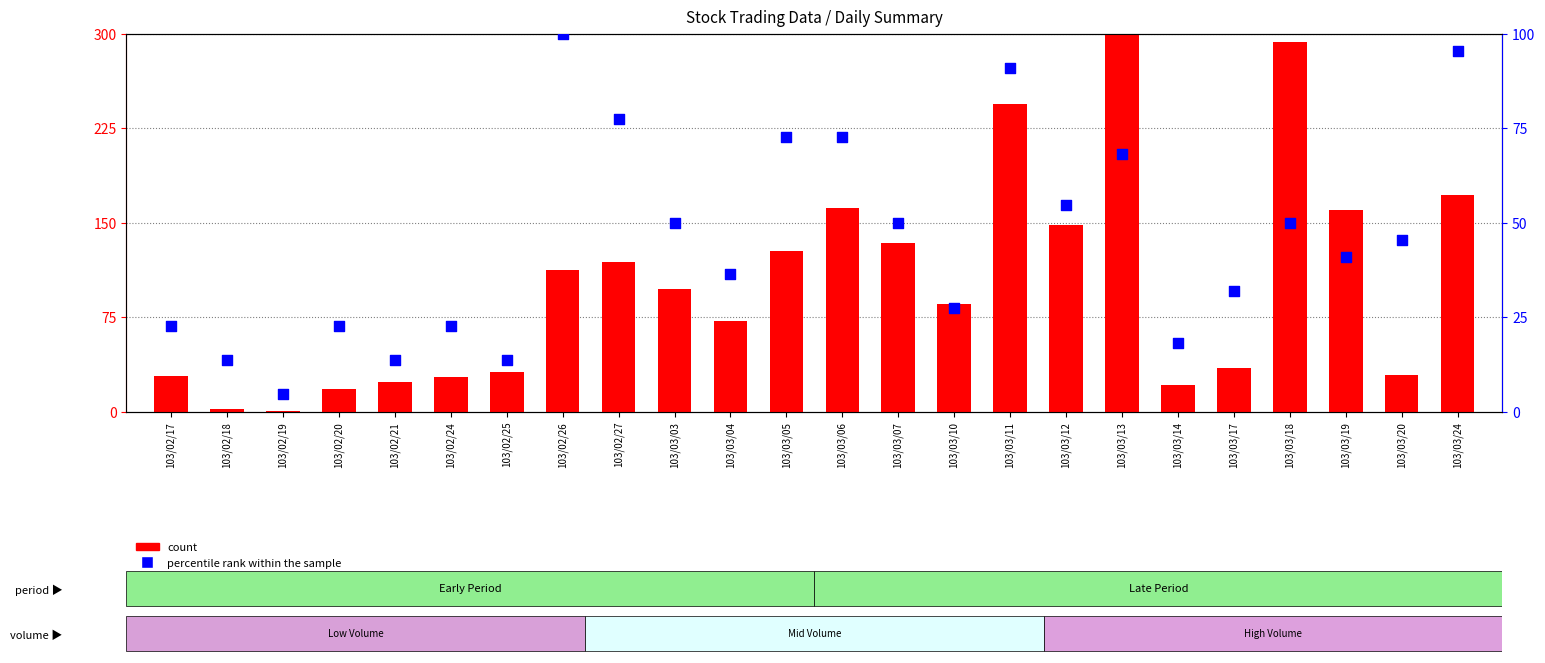

Which series has the largest Y range (max minus min)?

count